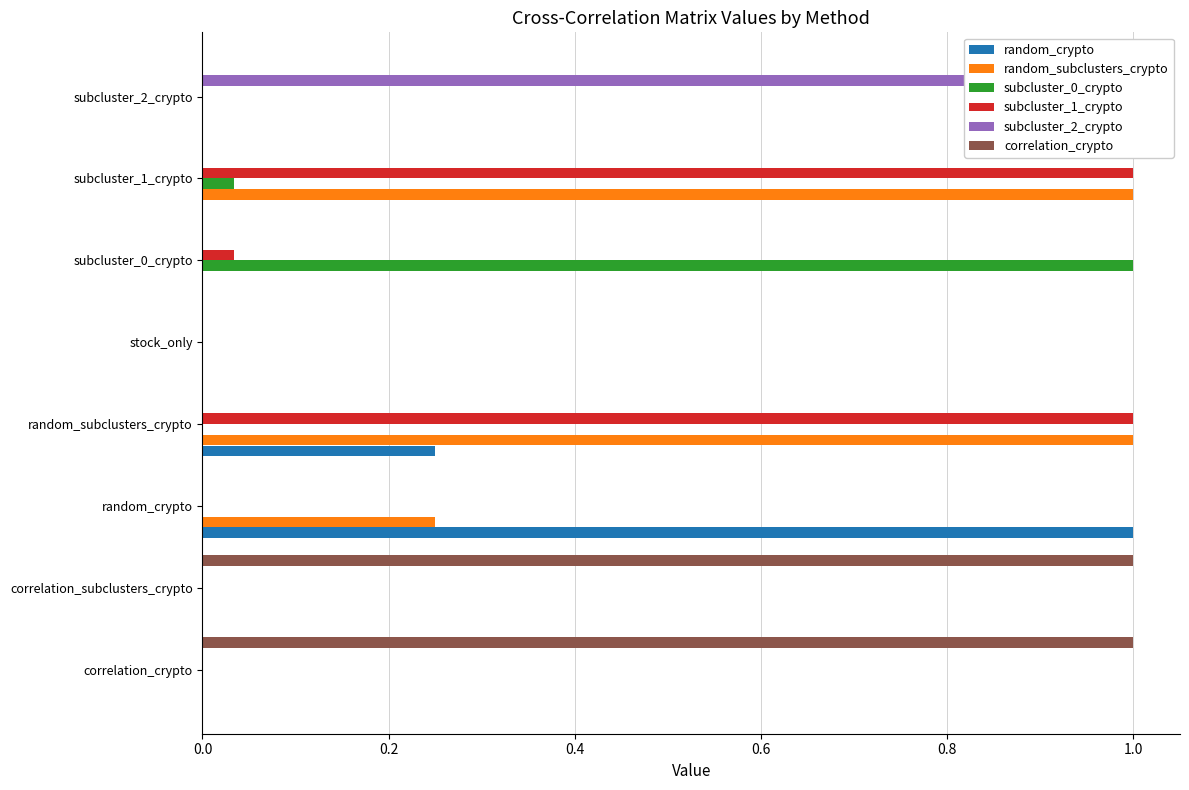

Is it true that subcluster_1_crypto equals 1.0 at subcluster_1_crypto?

True